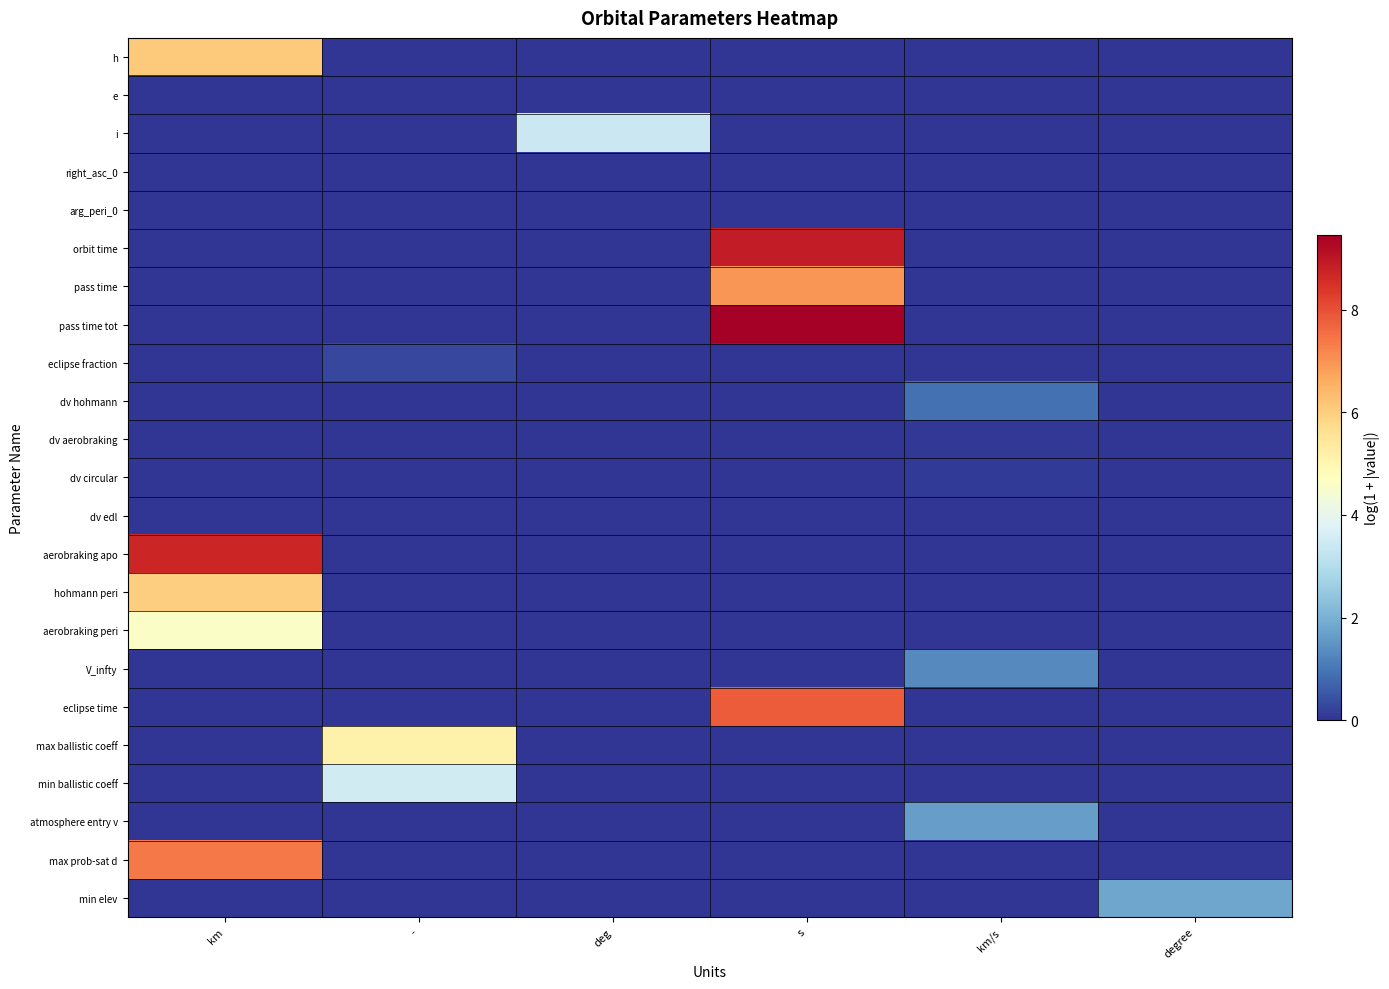

At which category is the sum across all series the highest?

s